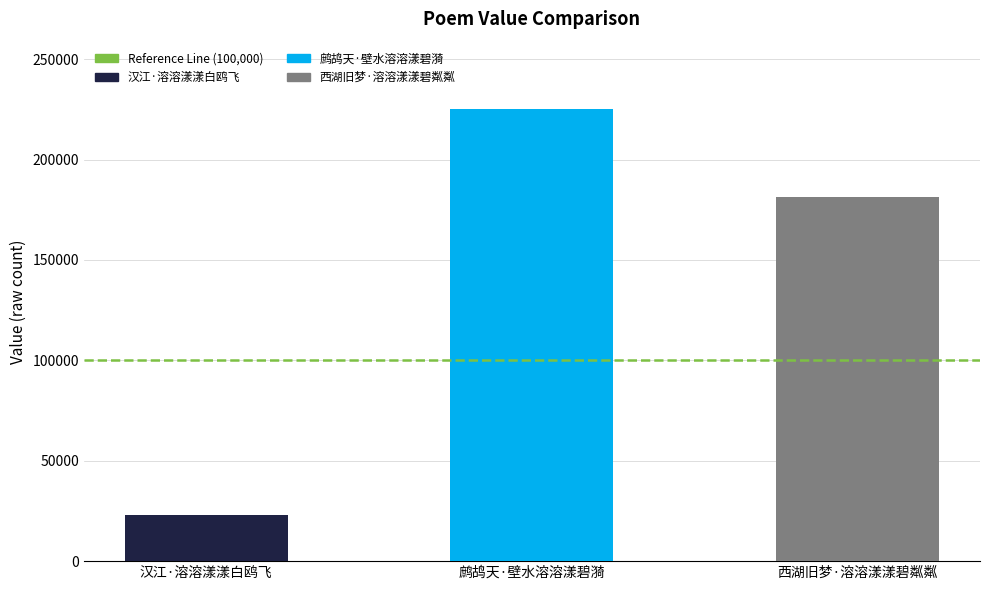

What is the value of the 2nd bar from the left?

224953